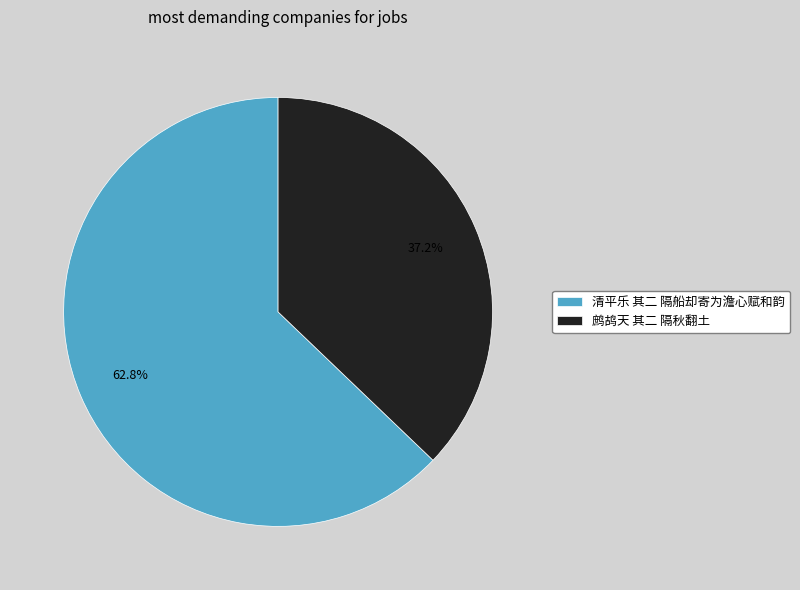

Rank the categories by value from highest to lowest.

清平乐 其二 隔船却寄为澹心赋和韵, 鹧鸪天 其二 隔秋翻土